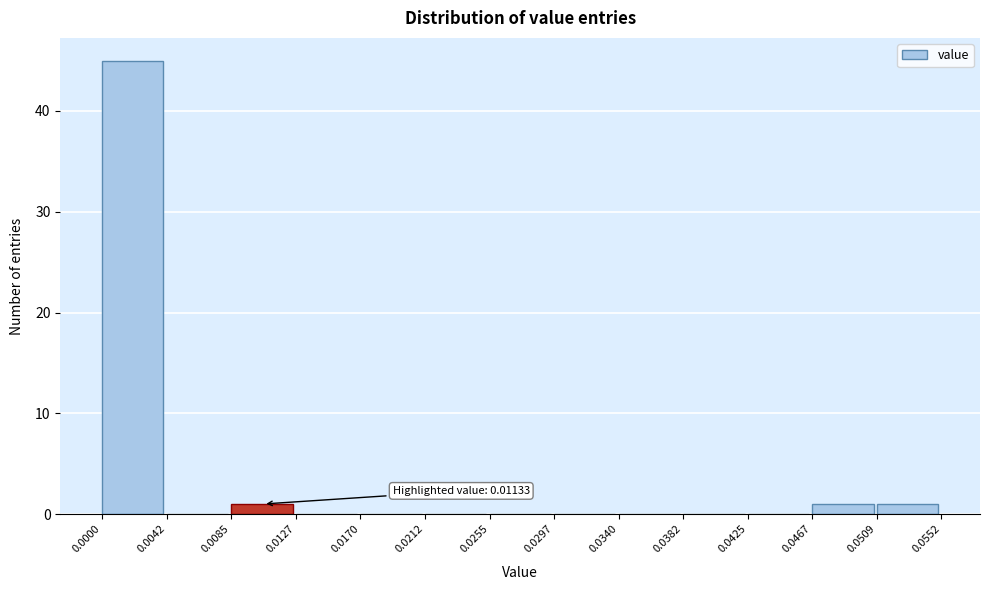

Which range on the x-axis has the tallest bar?

0.0000 to 0.0042